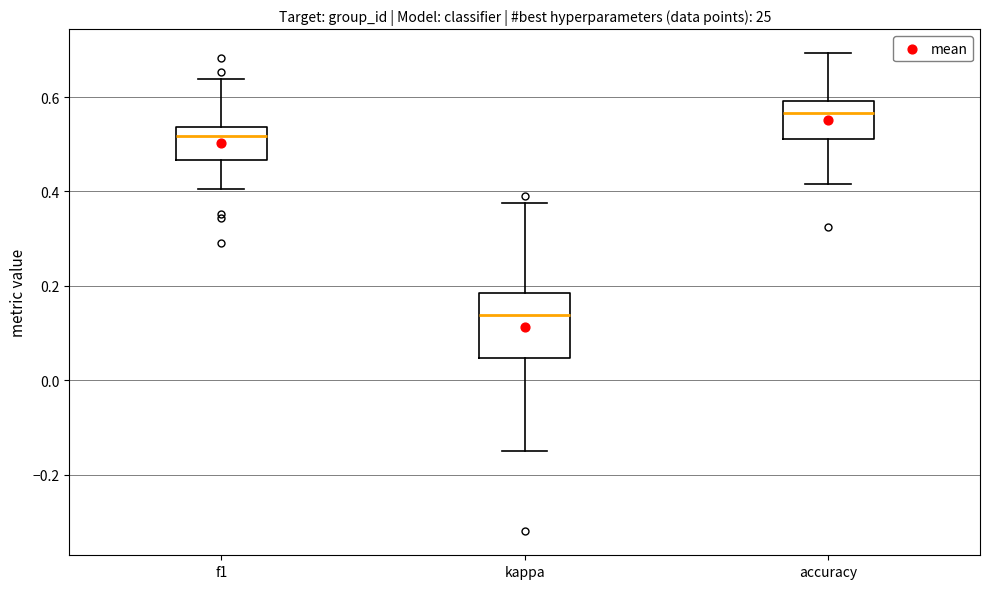

Which box has the highest median line?

accuracy